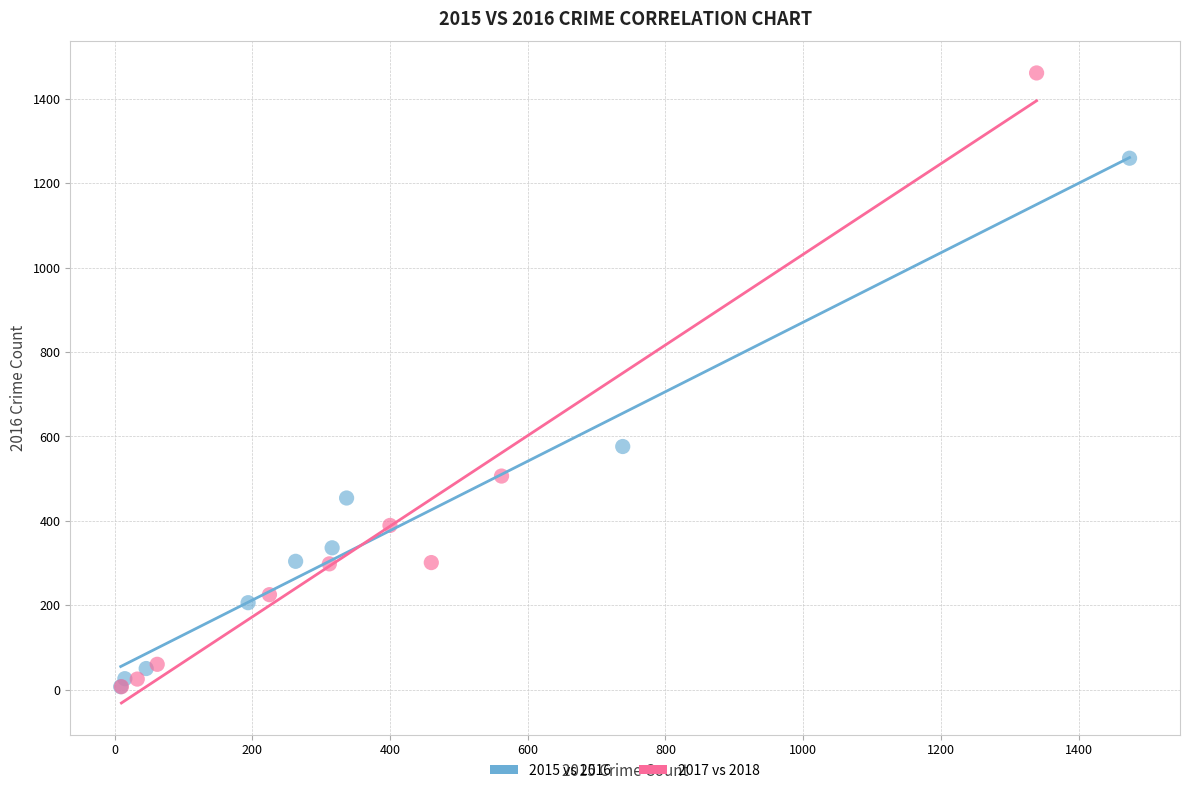

Which series contains the highest Y value?

2017 vs 2018